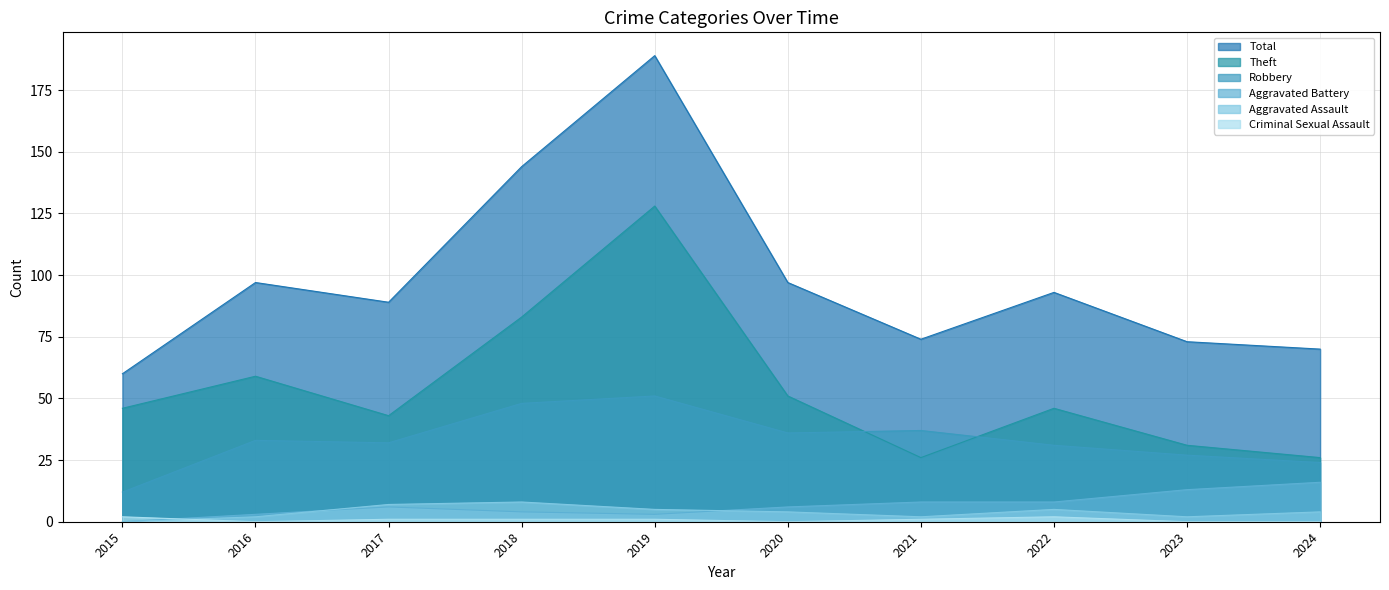

Which category has the lowest value across all series?

2015